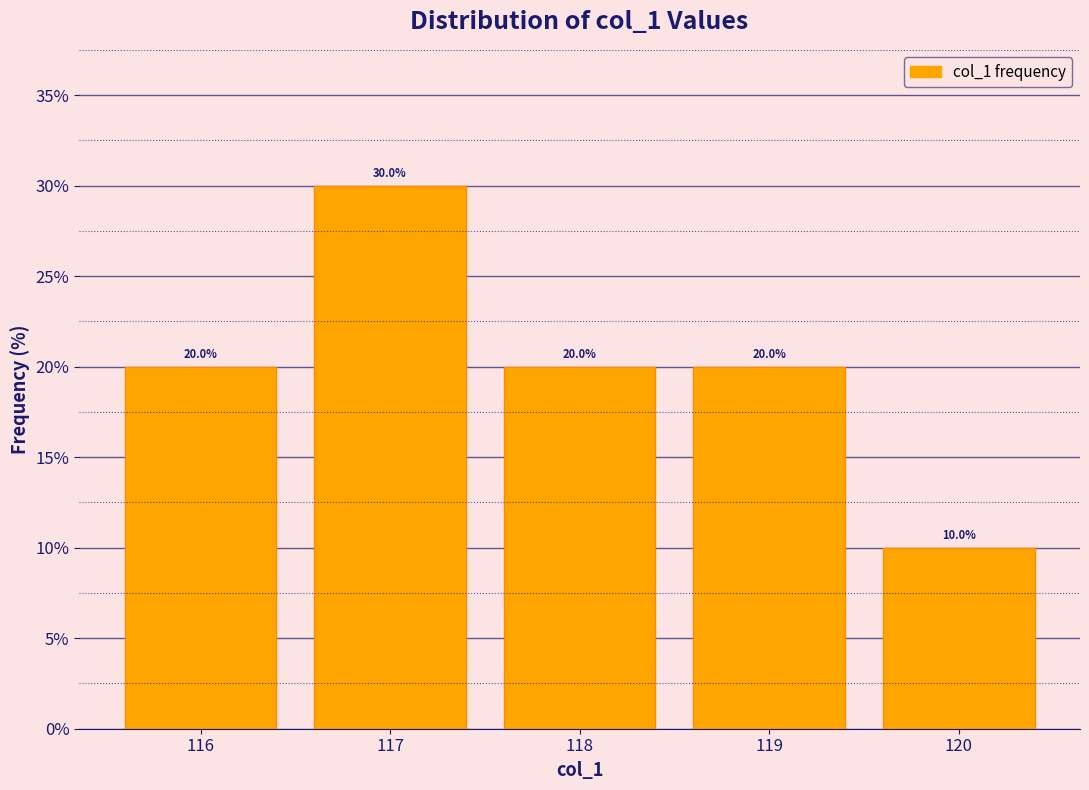

Reading left to right, list every bar in this chart as the range it spans on the x-axis followed by its height.

115.5 to 116.5: 20.0
116.5 to 117.5: 30.0
117.5 to 118.5: 20.0
118.5 to 119.5: 20.0
119.5 to 120.5: 10.0